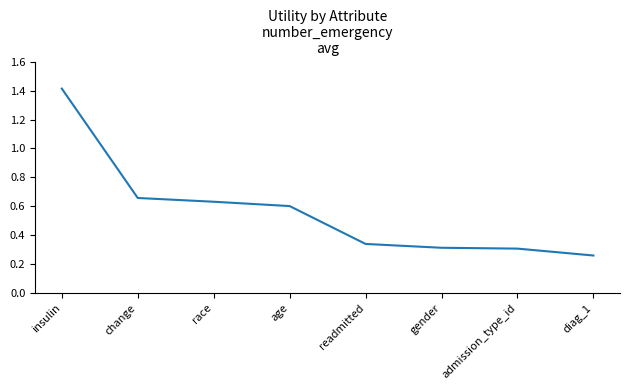

Which category has the highest value across all series?

insulin